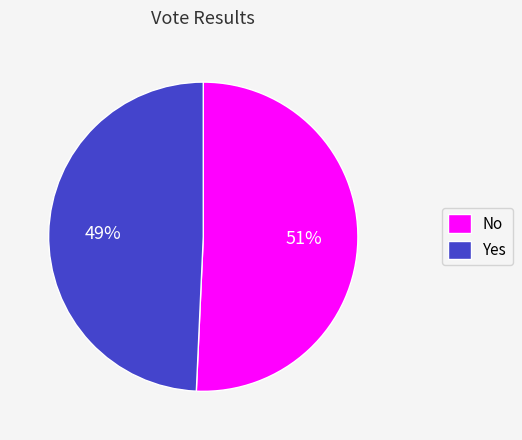

To the nearest percent, what portion does Yes represent?

49%